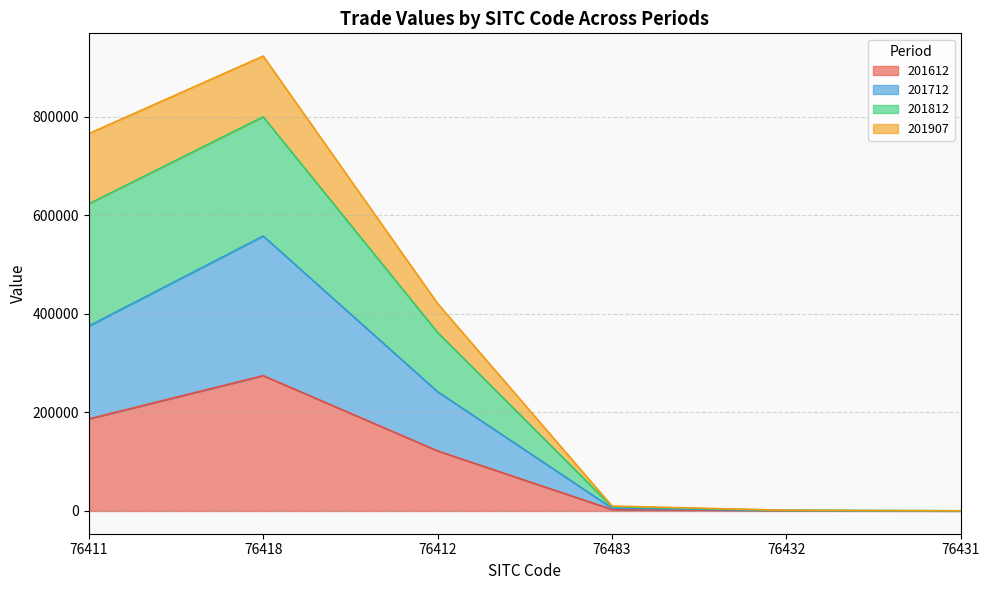

Is the value of 201612 at 76483 greater than the value of 201812 at 76432?

Yes